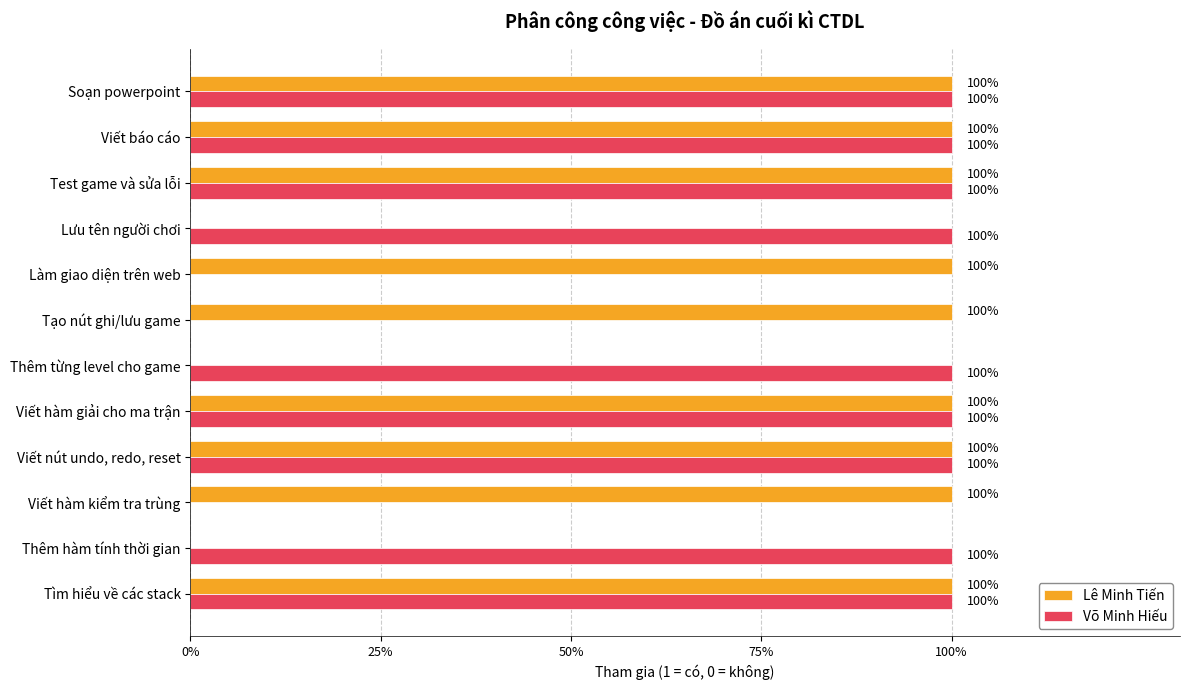

What are all the series names shown in the legend?

Lê Minh Tiến, Võ Minh Hiếu